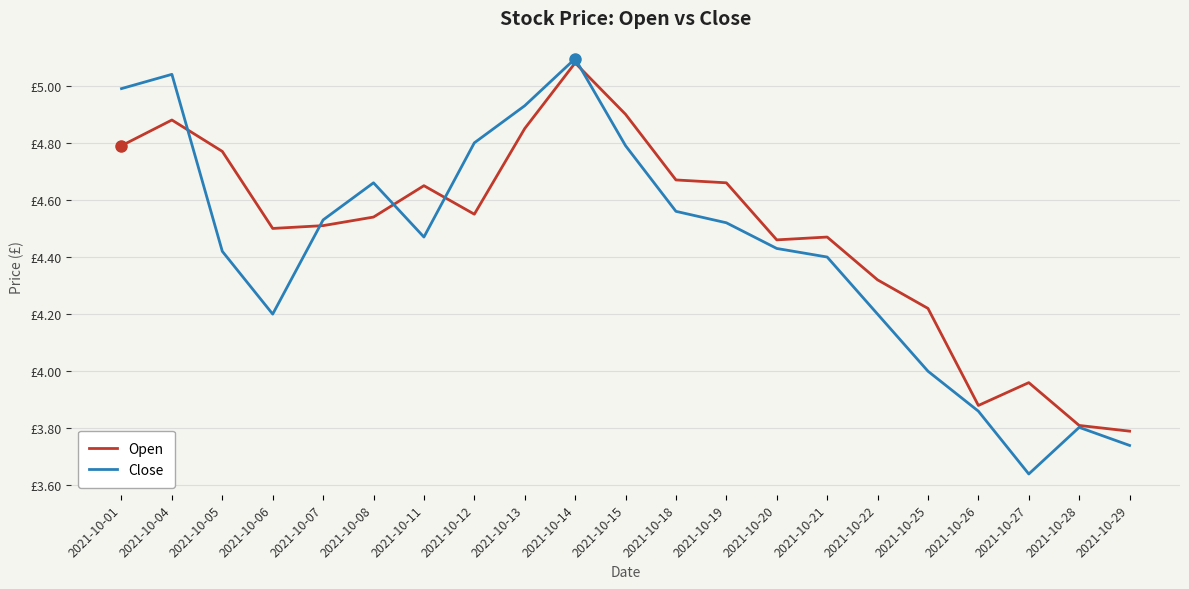

True or false: Close and Open cross at least once.

True